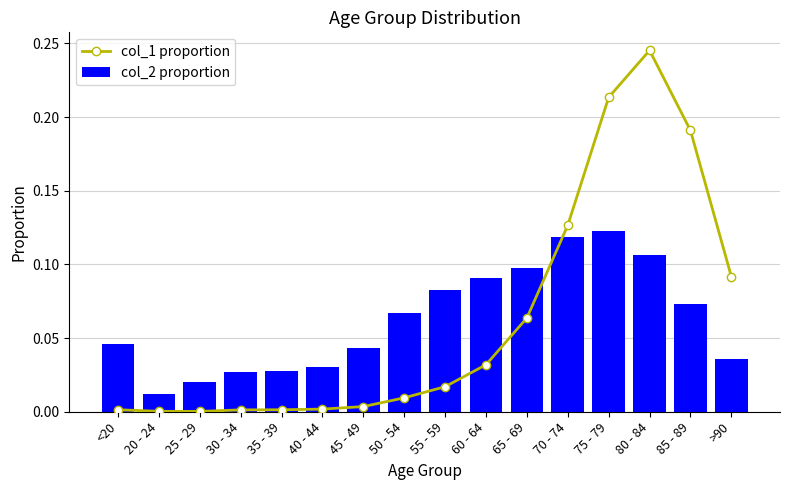

At which label does col_2 proportion reach its minimum?

20 - 24